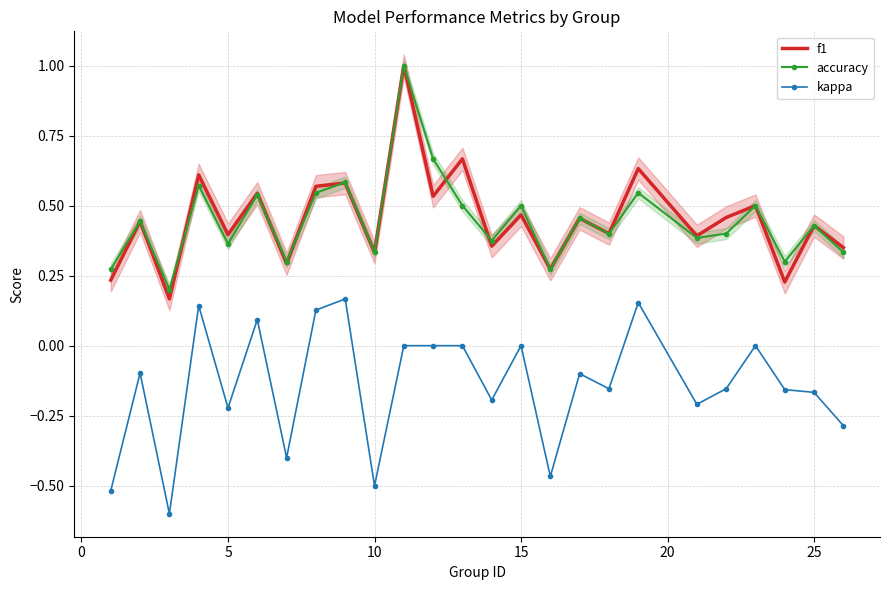

What is the maximum value for accuracy?

1.0